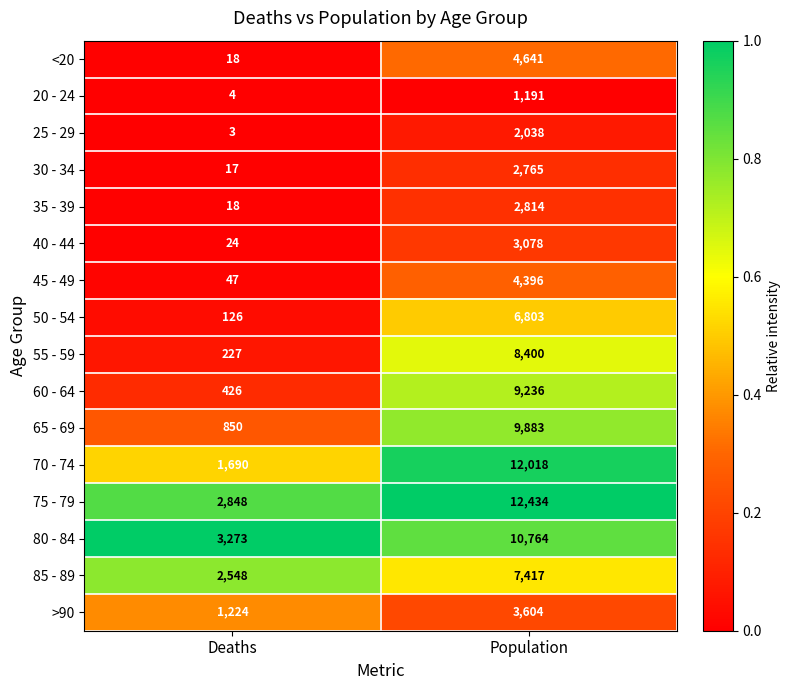

At Population, list the series in order from smallest to largest.

20 - 24, 25 - 29, 30 - 34, 35 - 39, 40 - 44, >90, 45 - 49, <20, 50 - 54, 85 - 89, 55 - 59, 60 - 64, 65 - 69, 80 - 84, 70 - 74, 75 - 79